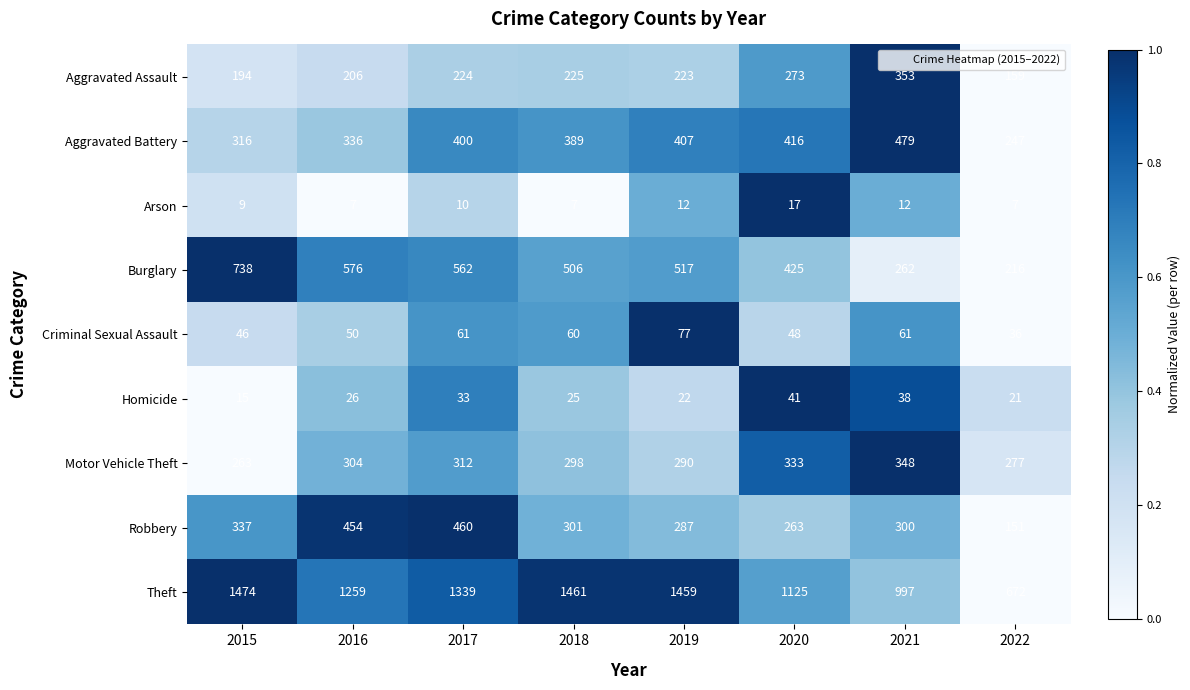

What is the sum of all Arson values?

81